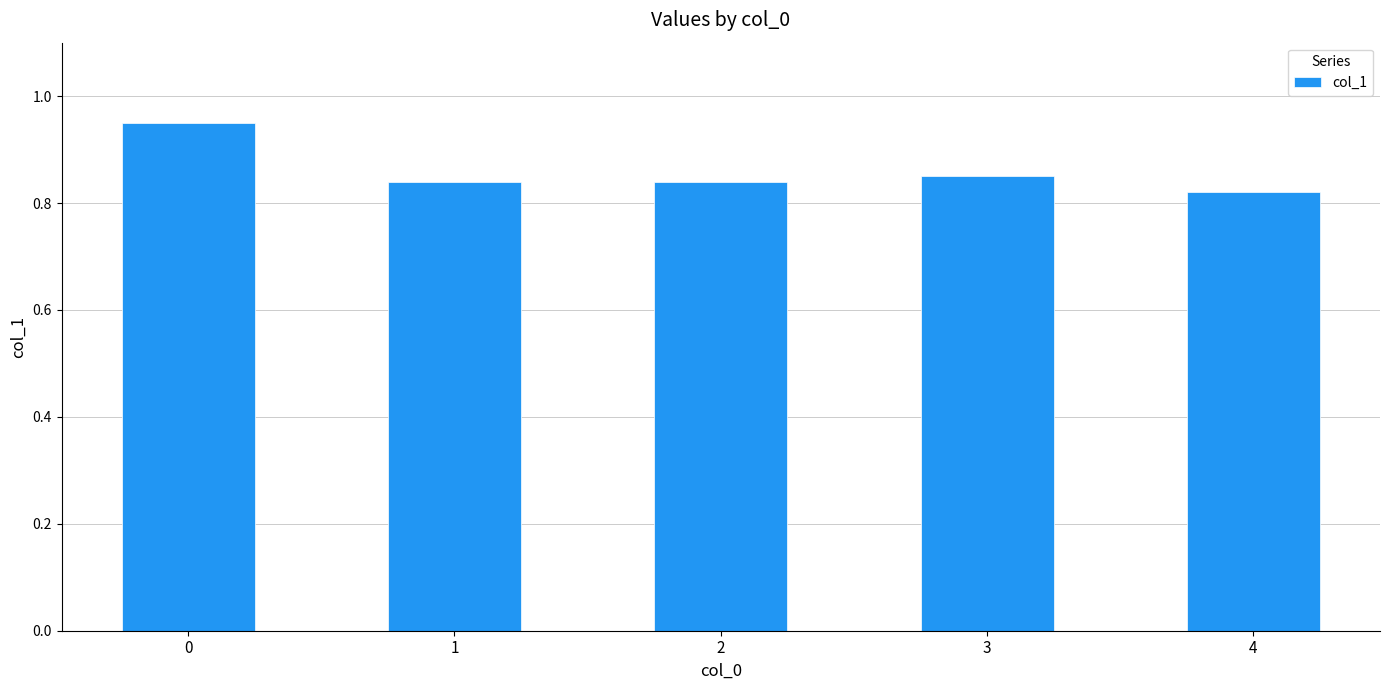

The chart shows a value of 1.5 at 3. True or false?

False